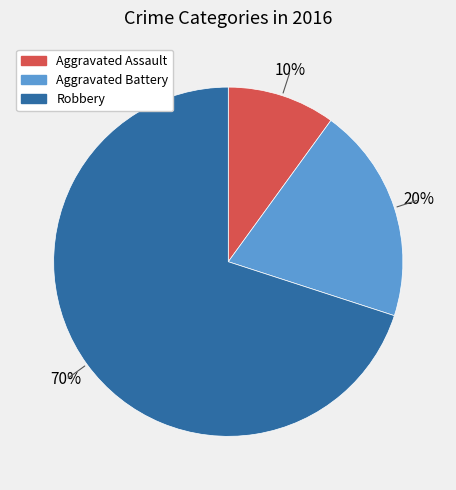

Which slice is the largest?

Robbery